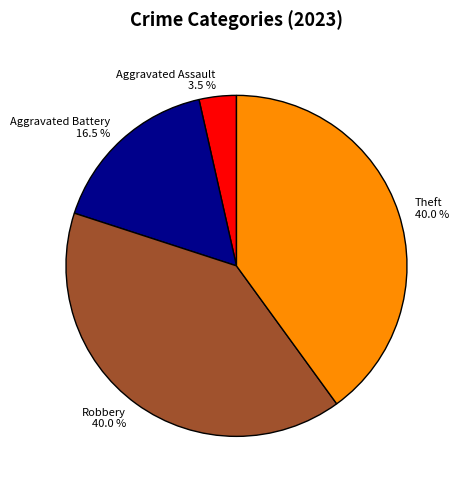

Does any single category account for the majority?

No